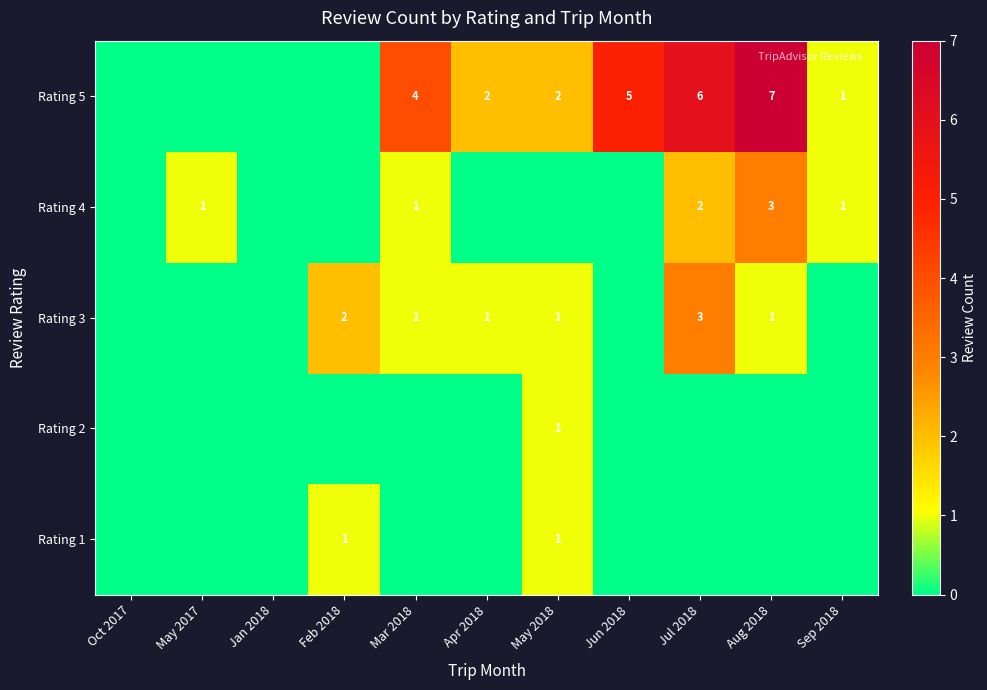

The Rating 1 series shows 1 at May 2018. True or false?

True